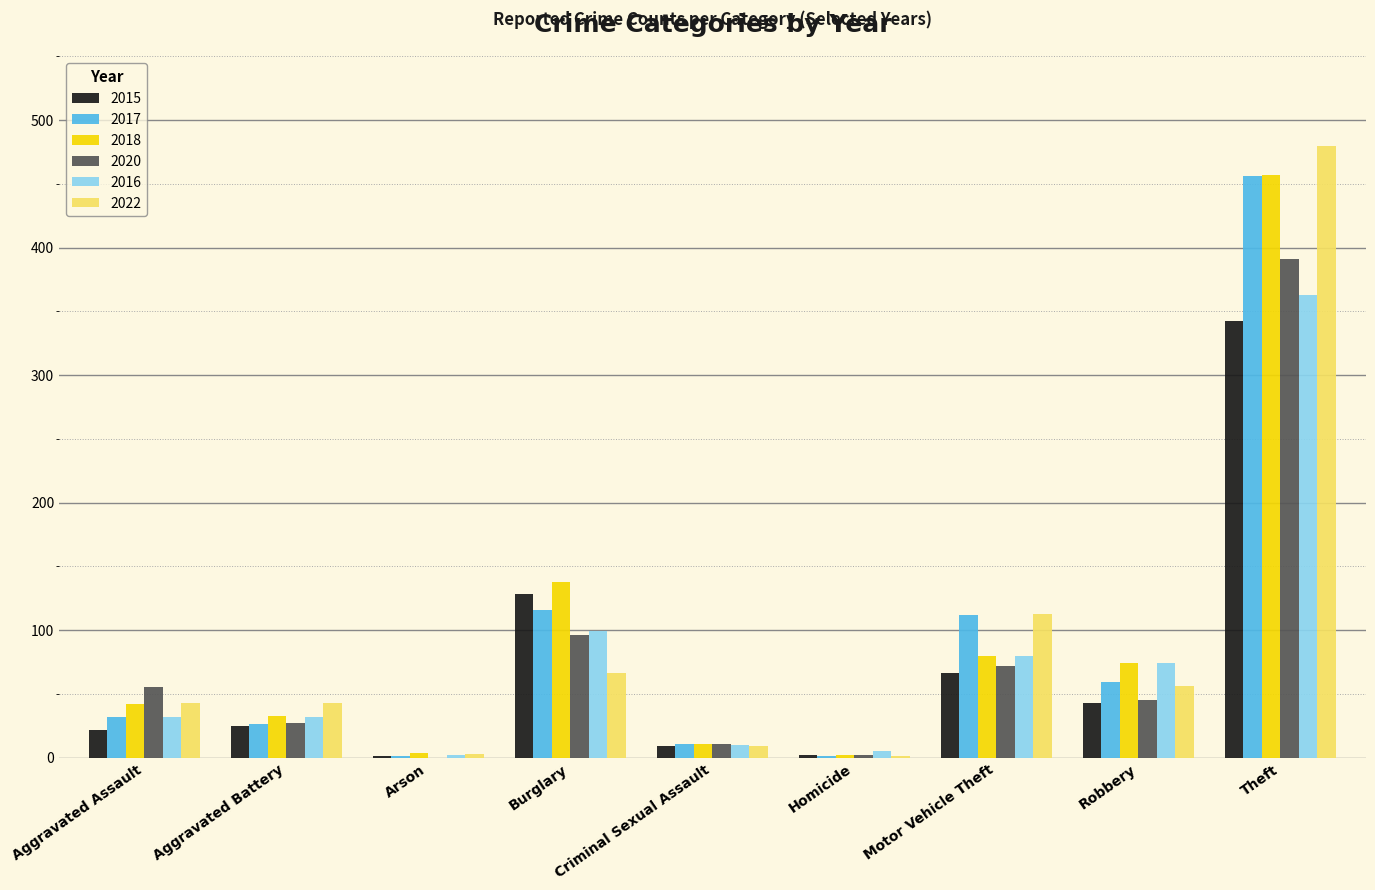

What is the average value of the 2018 series?

93